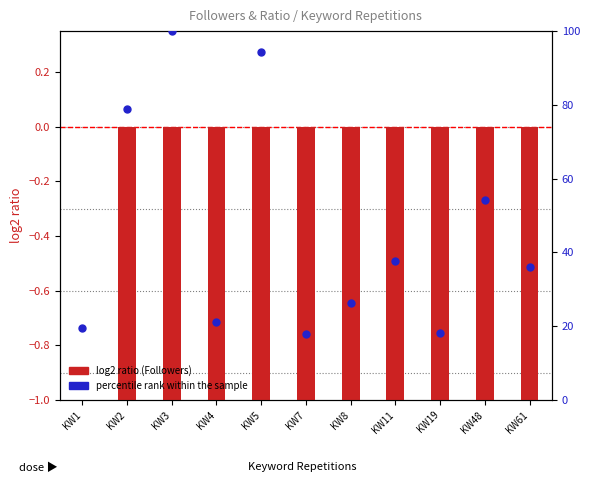

At how many categories does at least one series exceed 95?

1